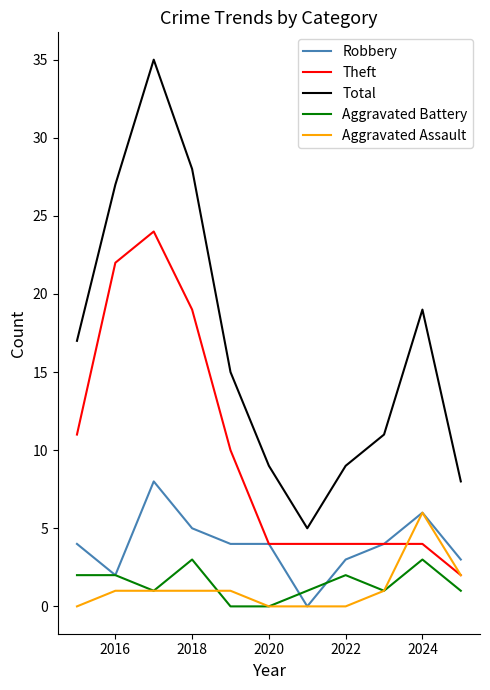

What is the greatest value displayed?

35